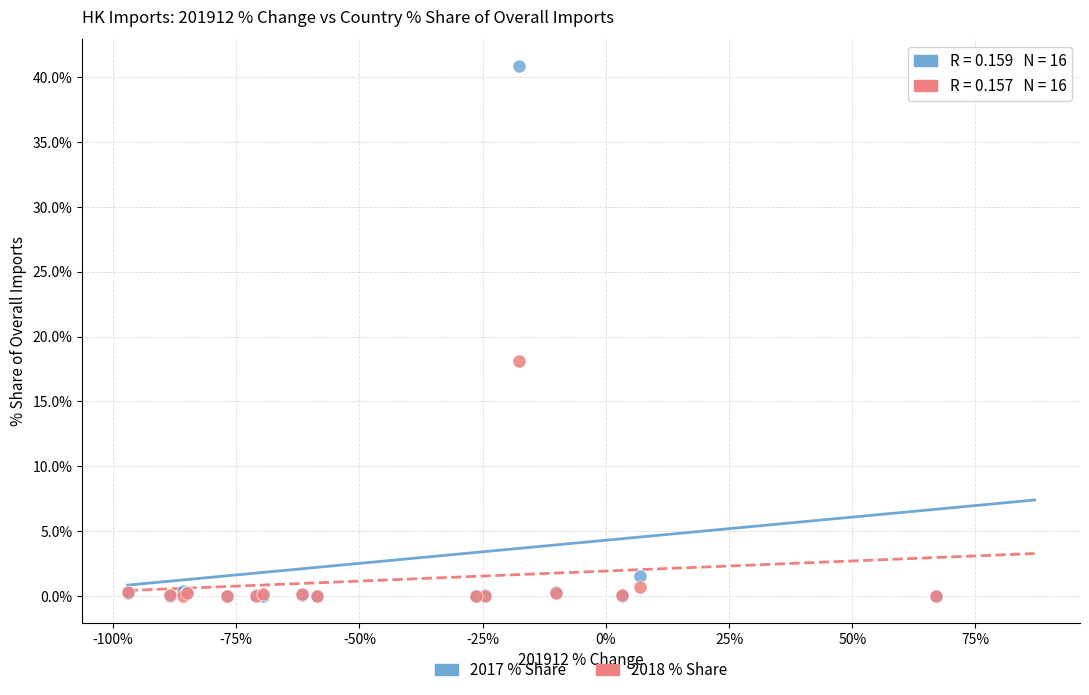

What are all the series names shown in the legend?

2017 % Share, 2018 % Share